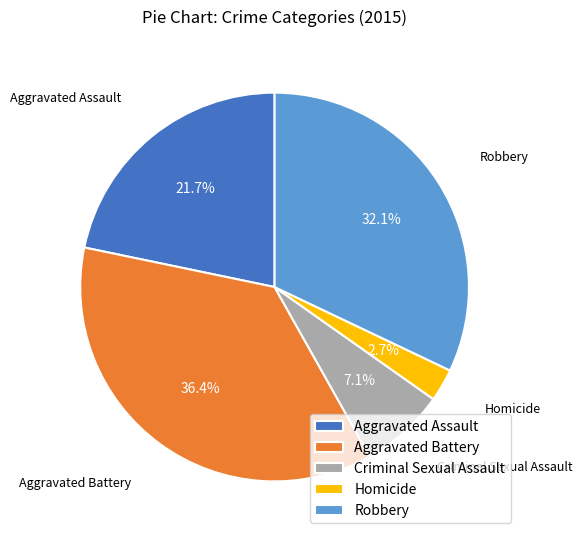

Between Aggravated Assault and Aggravated Battery, which is larger?

Aggravated Battery